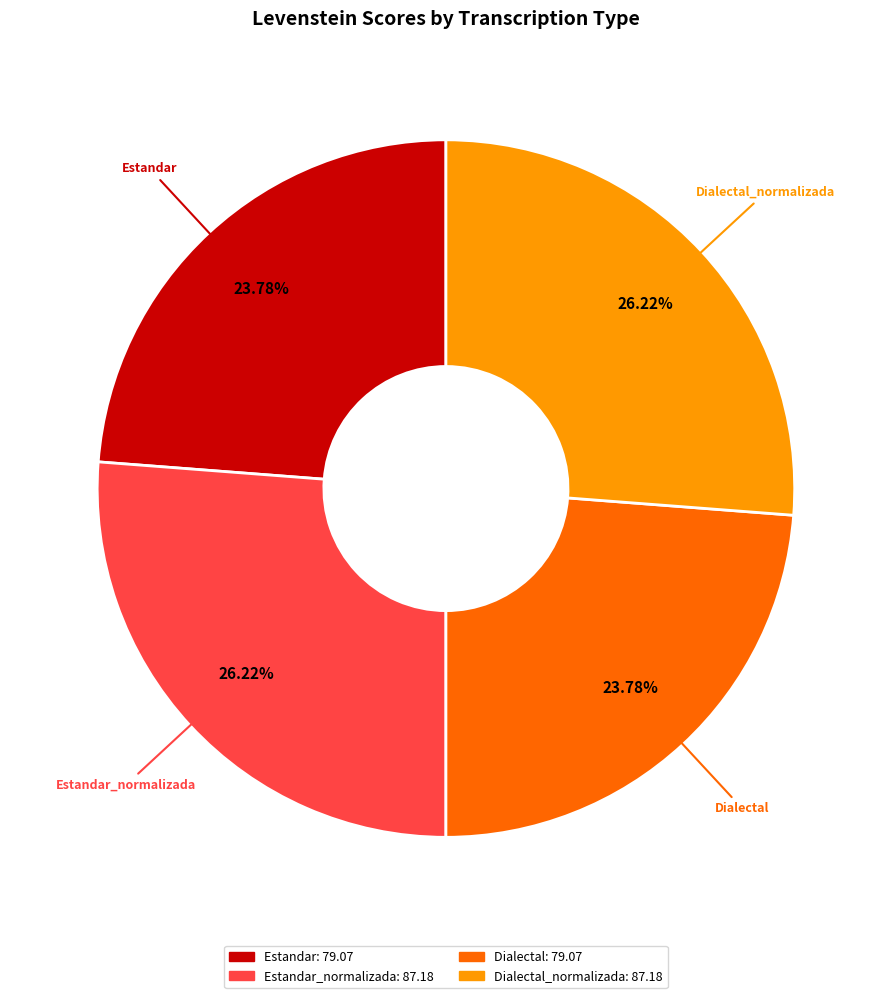

Is there a majority slice in this chart?

No